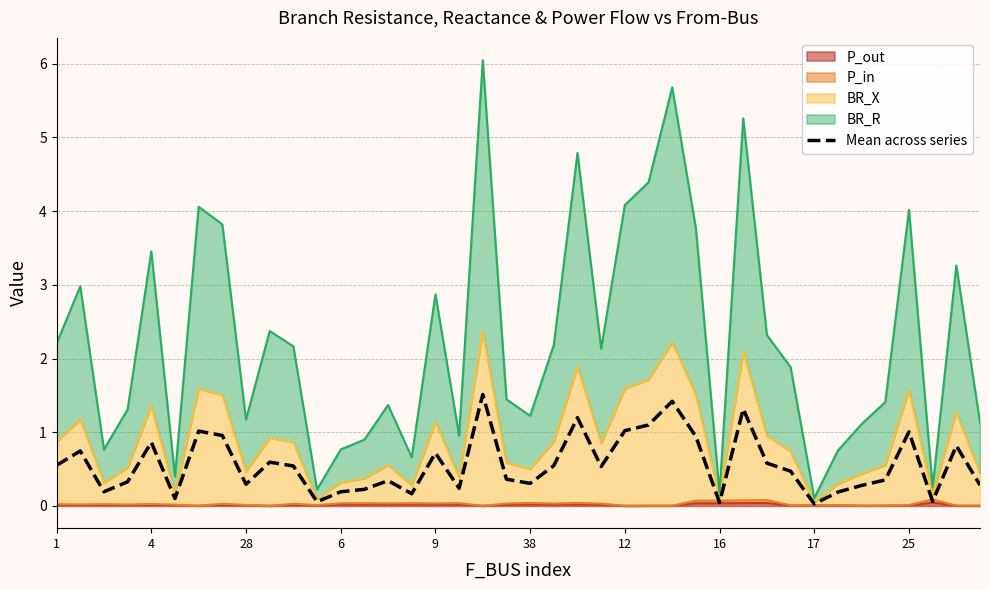

True or false: the data shows 1.2 at 22.

True